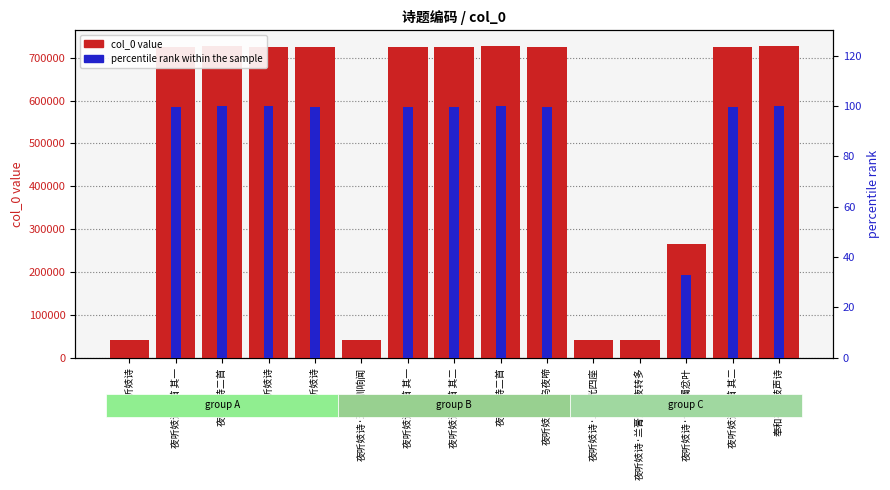

Which label corresponds to the largest value in the chart?

夜听妓诗二首